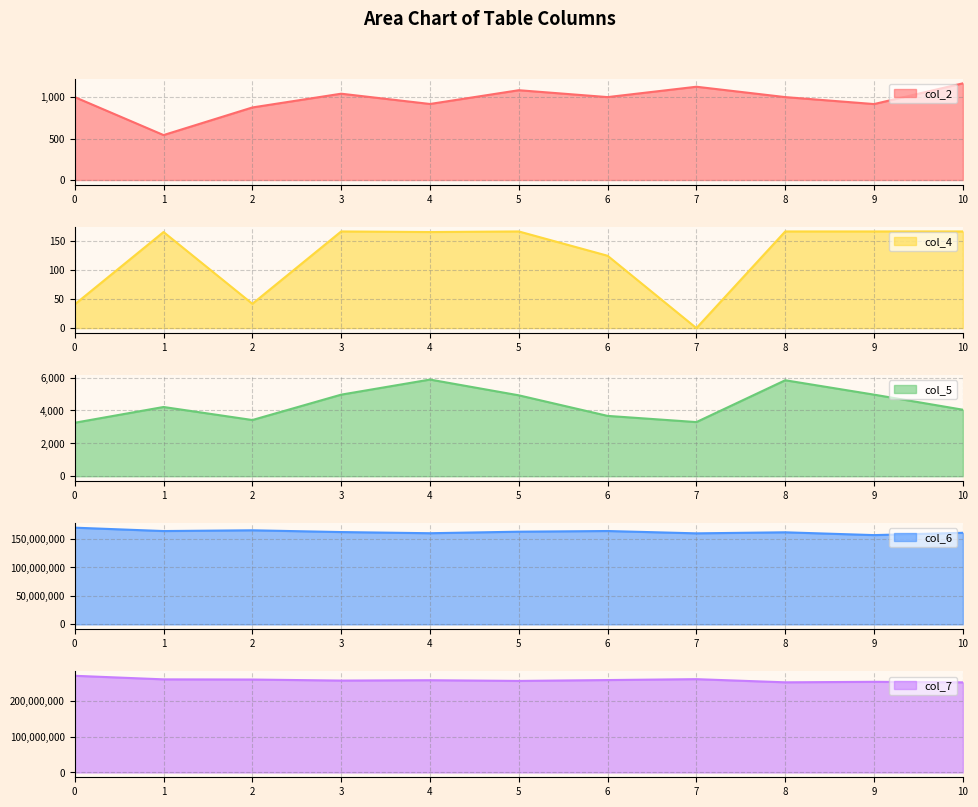

What is the sum of the col_4 values at 10 and 3?

334